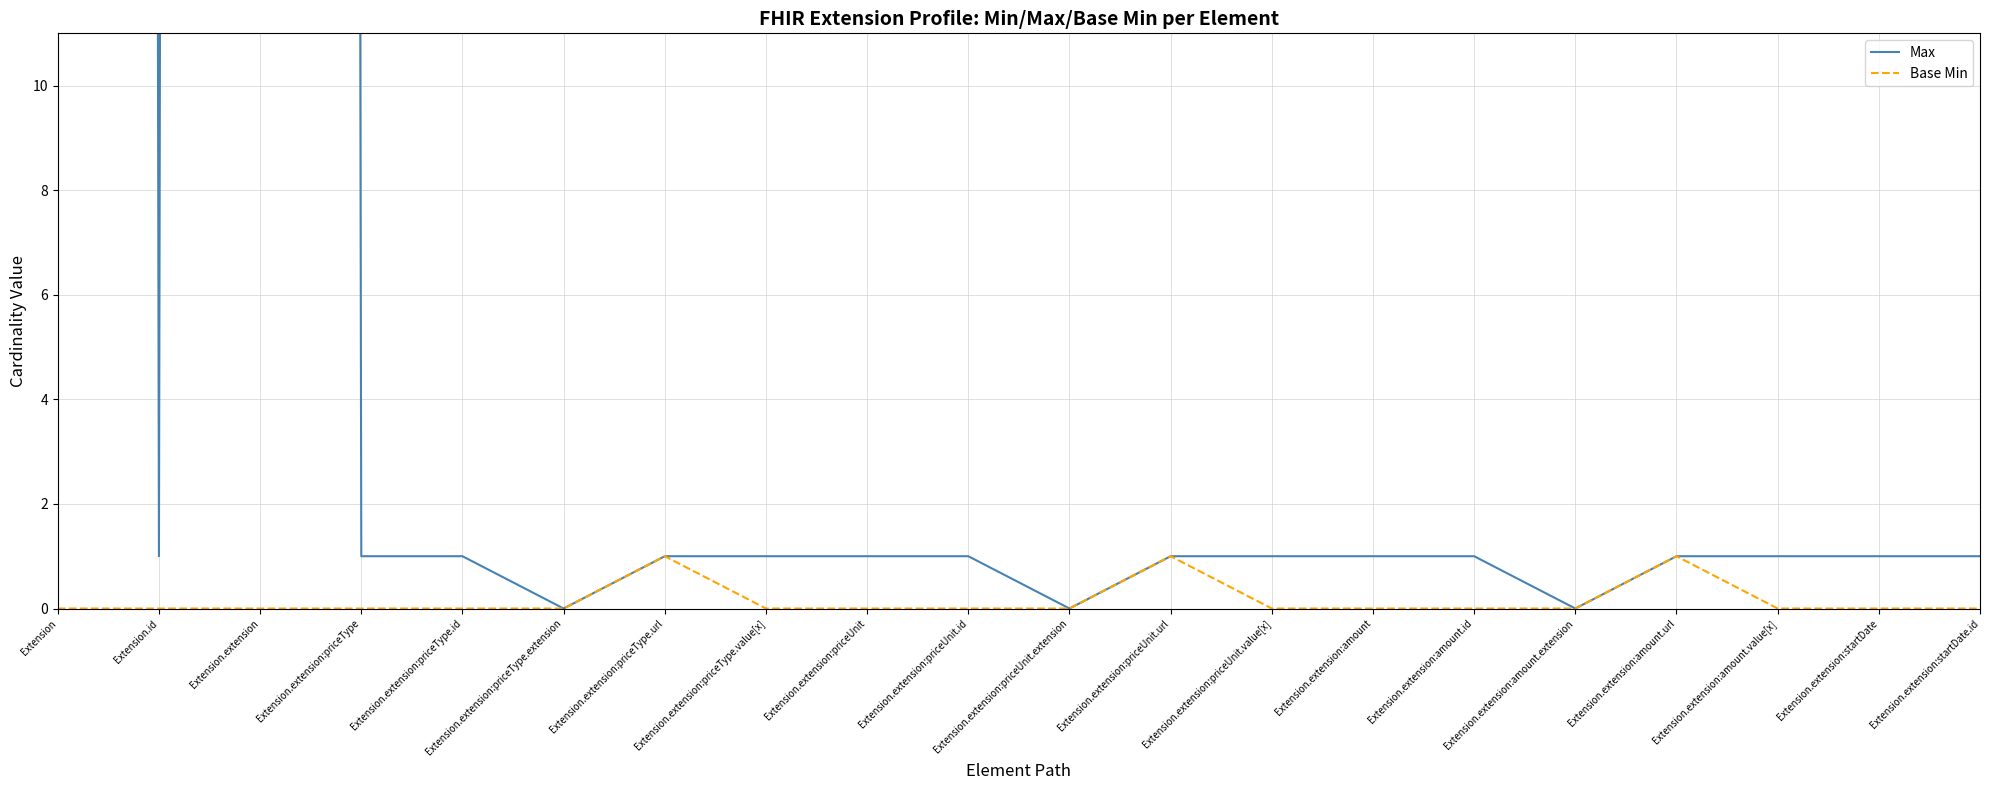

Count the Base Min values in the range 0 to 1.

20